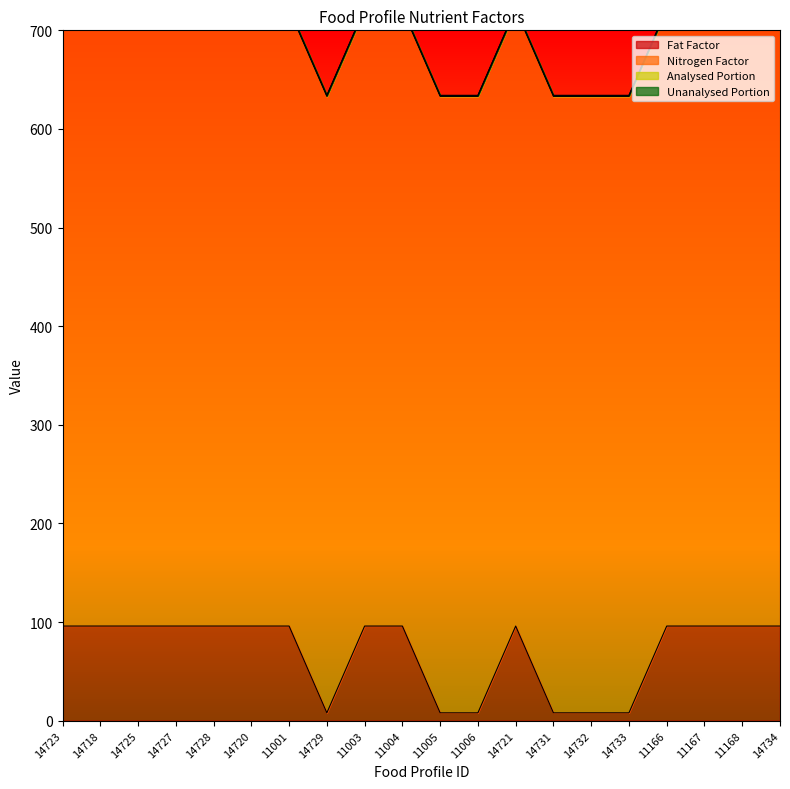

Is it true that Nitrogen Factor equals 625 at 11166?

True